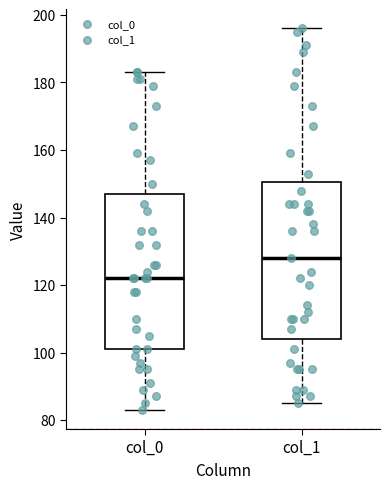

Reading left to right, read every box against the y-axis: the position of its median line, the range the box covers, and the ends of its whiskers. The values are not printed on the chart, so give them approximately, as read against the axis.

col_0: median 122, box 102 to 148, whiskers 84 to 184
col_1: median 128, box 104 to 150, whiskers 86 to 196